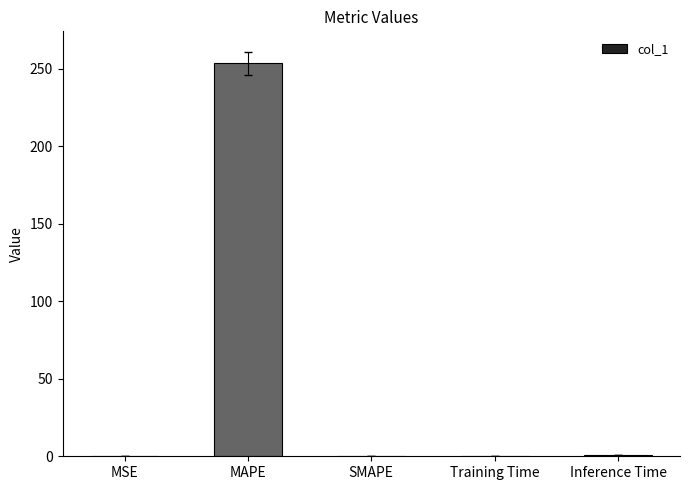

Which category has the highest value across all series?

MAPE